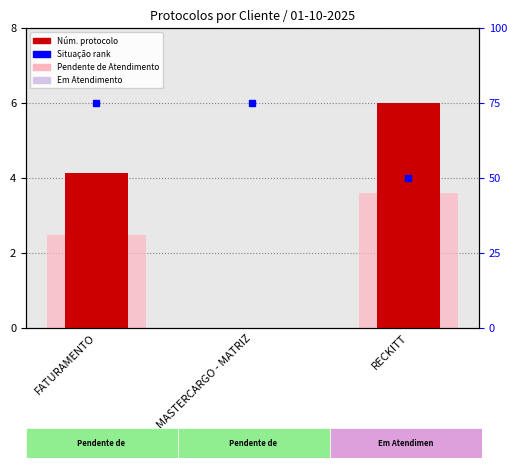

Reading right to left, transcribe all the data shown in this chart.

Núm. protocolo: 6.0	0.0	4.1
Situação (relativa): 3.6	0.0	2.5